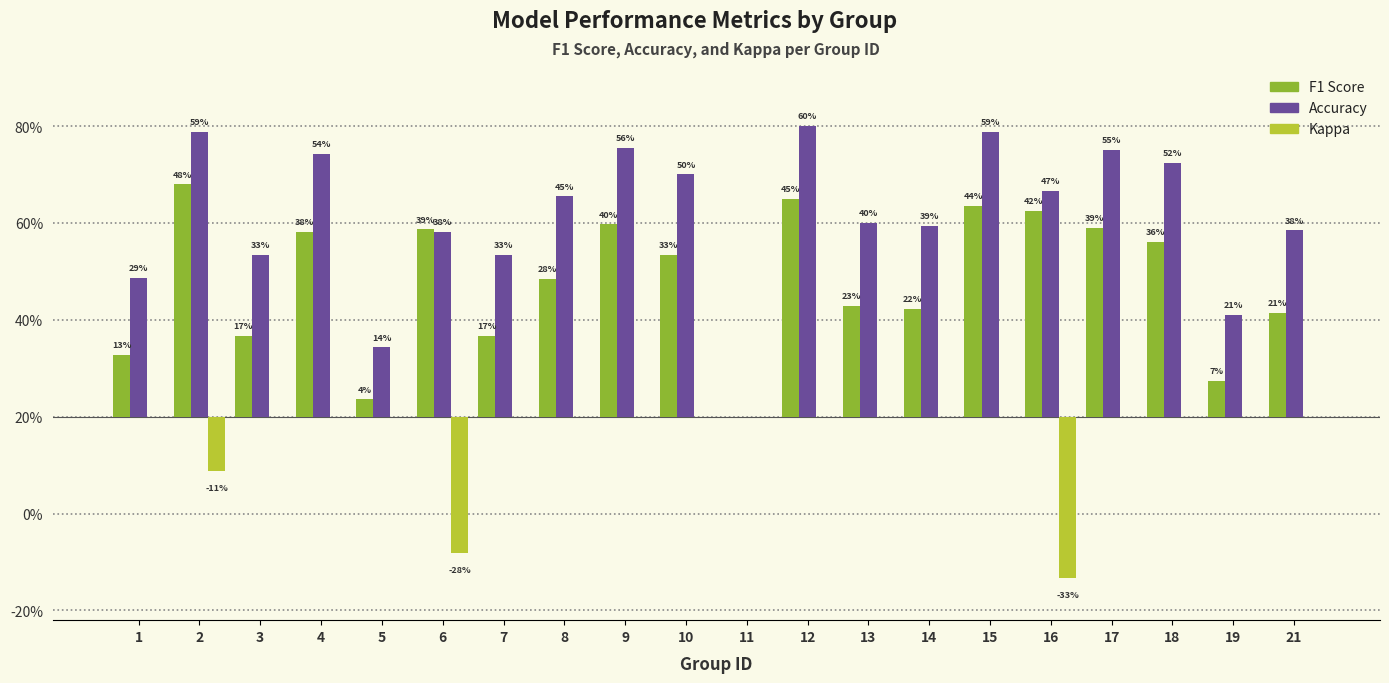

Reading right to left, what are all the values shown in this chart?

F1 Score: 21=0.2	19=0.1	18=0.4	17=0.4	16=0.4	15=0.4	14=0.2	13=0.2	12=0.5	11=0.0	10=0.3	9=0.4	8=0.3	7=0.2	6=0.4	5=0.0	4=0.4	3=0.2	2=0.5	1=0.1
Accuracy: 21=0.4	19=0.2	18=0.5	17=0.6	16=0.5	15=0.6	14=0.4	13=0.4	12=0.6	11=0.0	10=0.5	9=0.6	8=0.5	7=0.3	6=0.4	5=0.1	4=0.5	3=0.3	2=0.6	1=0.3
Kappa: 21=0.0	19=0.0	18=0.0	17=0.0	16=-0.3	15=0.0	14=0.0	13=0.0	12=0.0	11=0.0	10=0.0	9=0.0	8=0.0	7=0.0	6=-0.3	5=0.0	4=0.0	3=0.0	2=-0.1	1=0.0